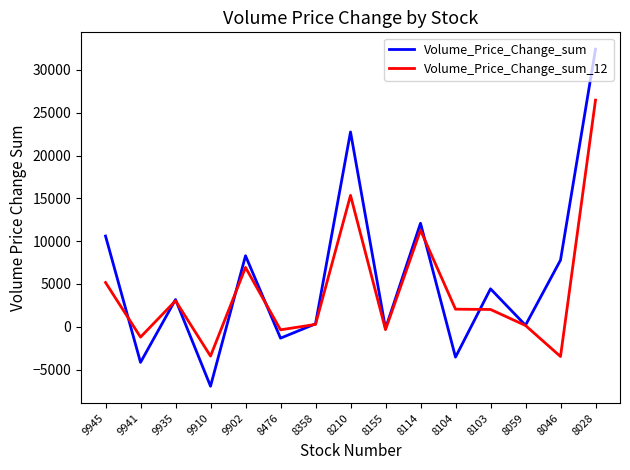

The value of Volume_Price_Change_sum_12 at 8103 is 2024.2. True or false?

True